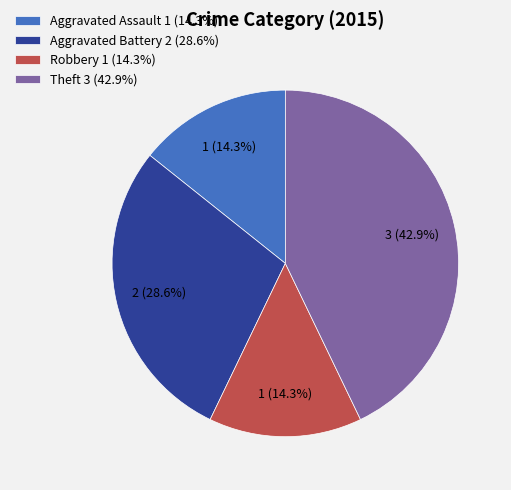

The Robbery slice represents 14% of the pie. True or false?

True